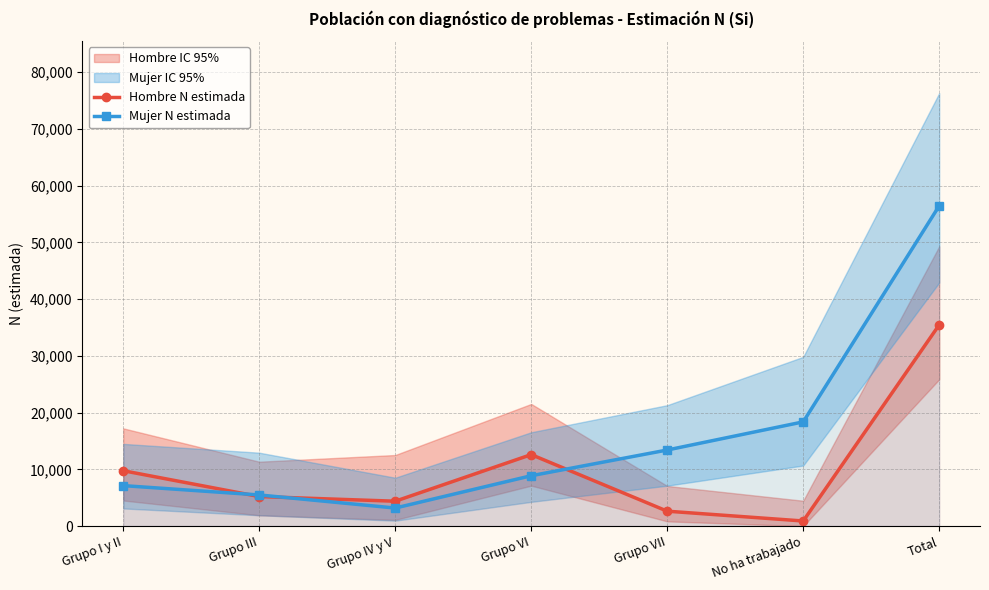

Reading left to right, list all the values displayed in this chart.

Hombre N estimada: 9755	5205	4383	12596	2625	897	35461
Mujer N estimada: 7131	5485	3180	8875	13406	18366	56443